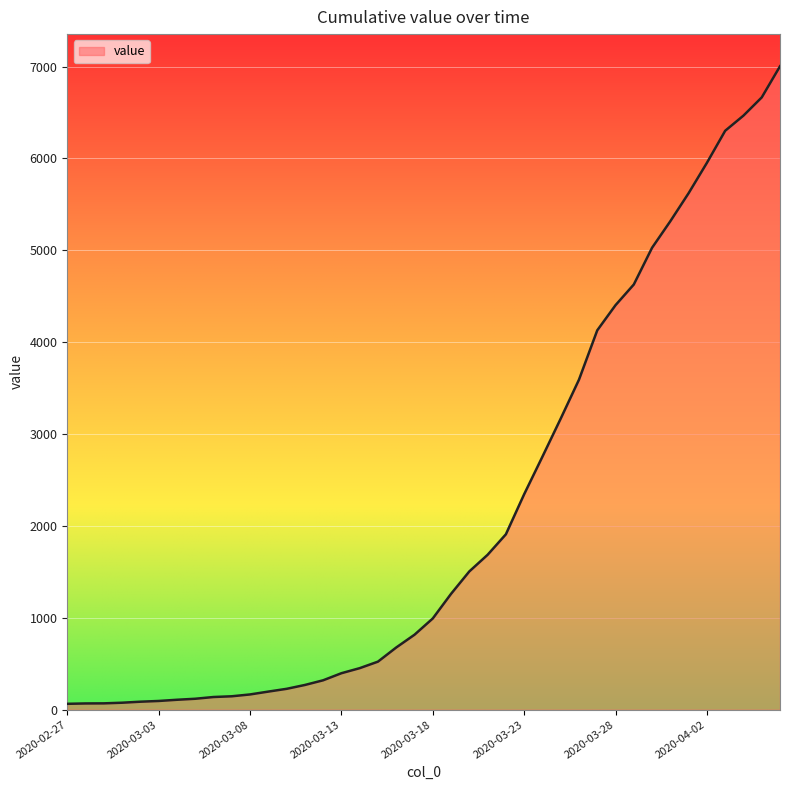

What is the greatest value displayed?

7003